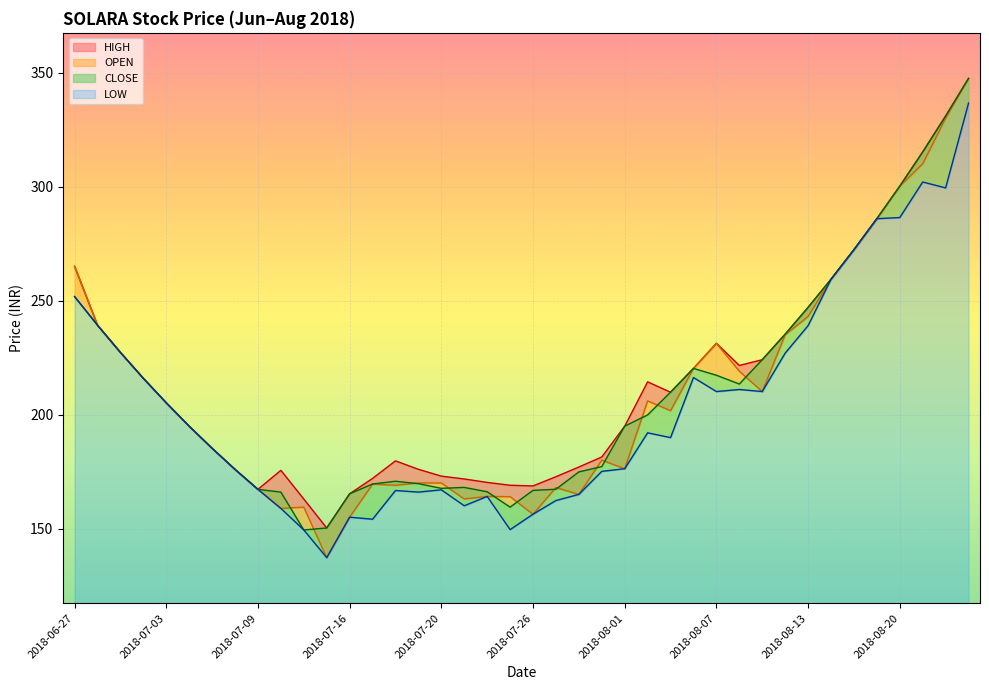

True or false: LOW and OPEN cross at least once.

False